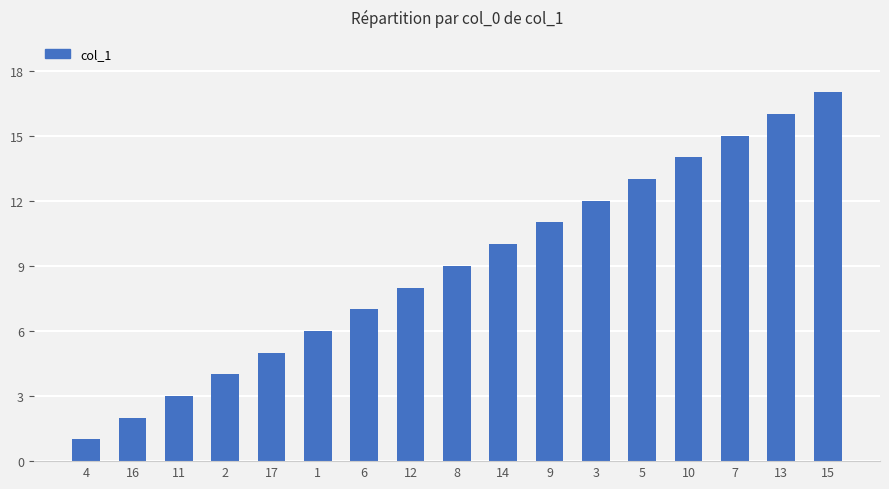

Where is the data nearest to the value 9?

8